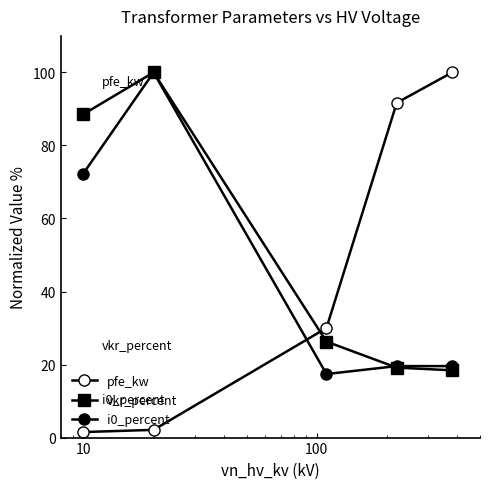

The i0_percent series shows 29.3 at 100. True or false?

False